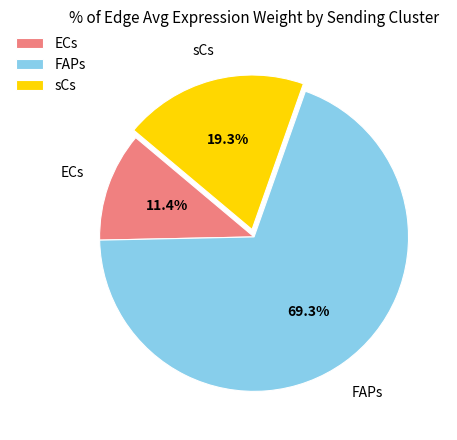

Is the sum of sCs and ECs greater than half?

No